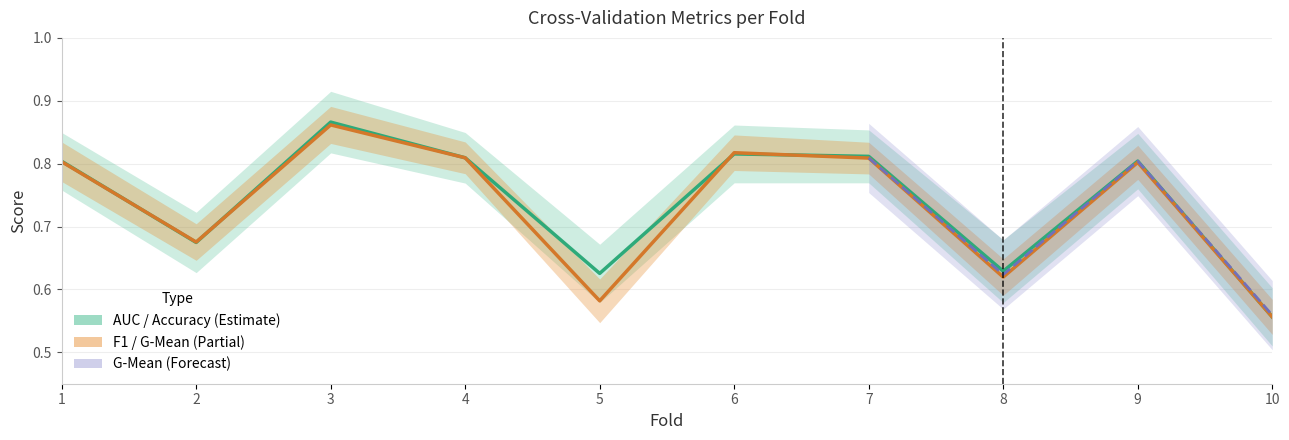

What is the value of the accuracy point at the 5th from the left?

0.6